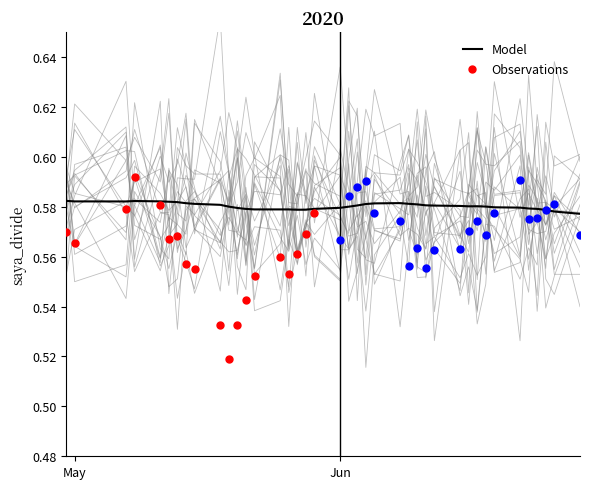

At how many categories does at least one series exceed 0?

40